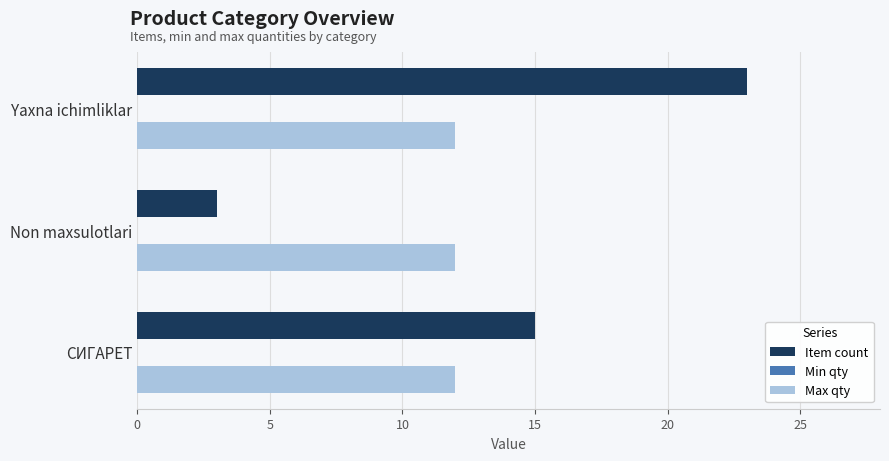

At which label is Item count closest to 13?

СИГАРЕТ